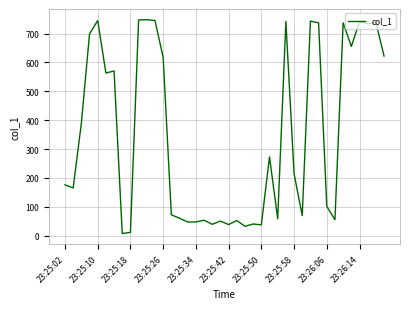

What is the maximum value shown in the chart?

748.4